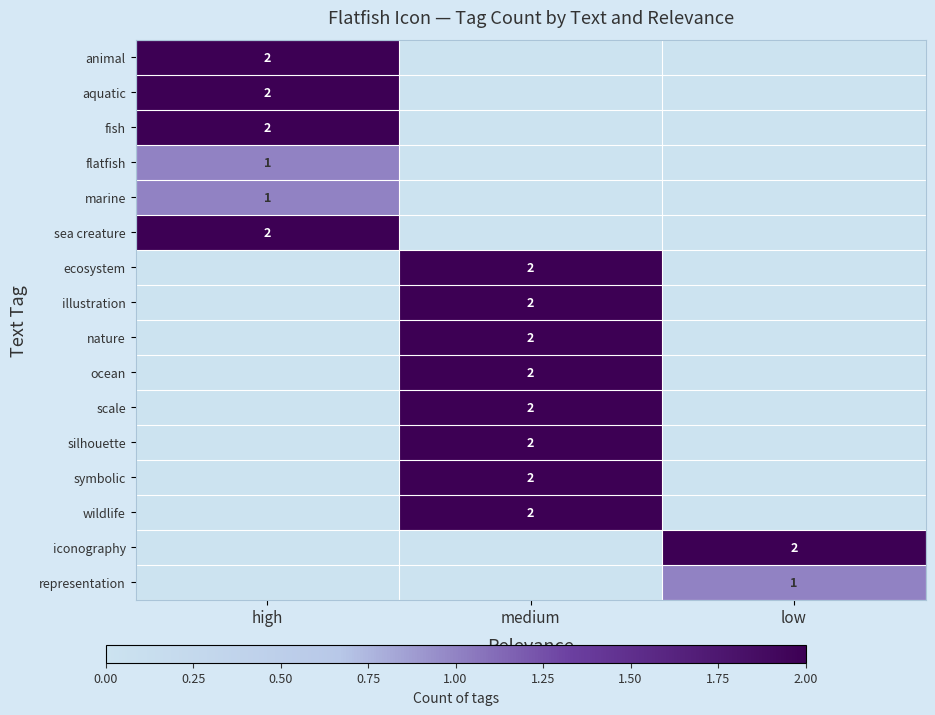

Is the value of scale at medium greater than the value of marine at high?

Yes